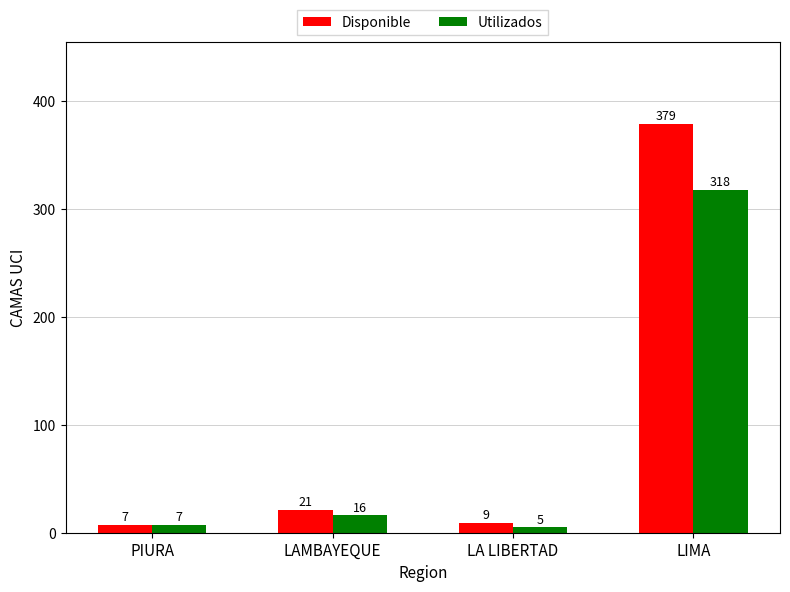

What is the spread (max minus min) of values at LA LIBERTAD?

4